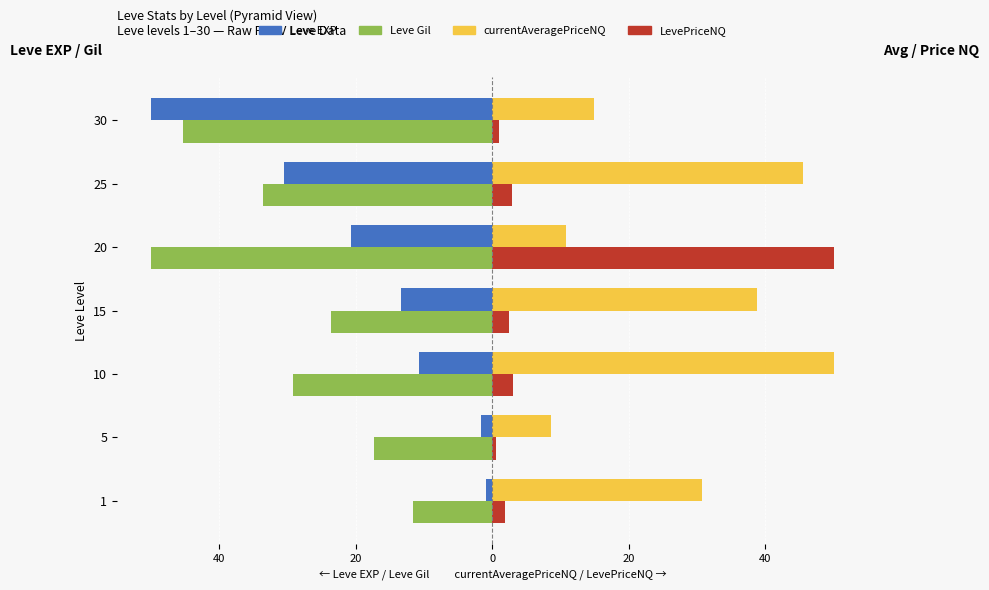

What is the label of the 3rd bar from the right?

20